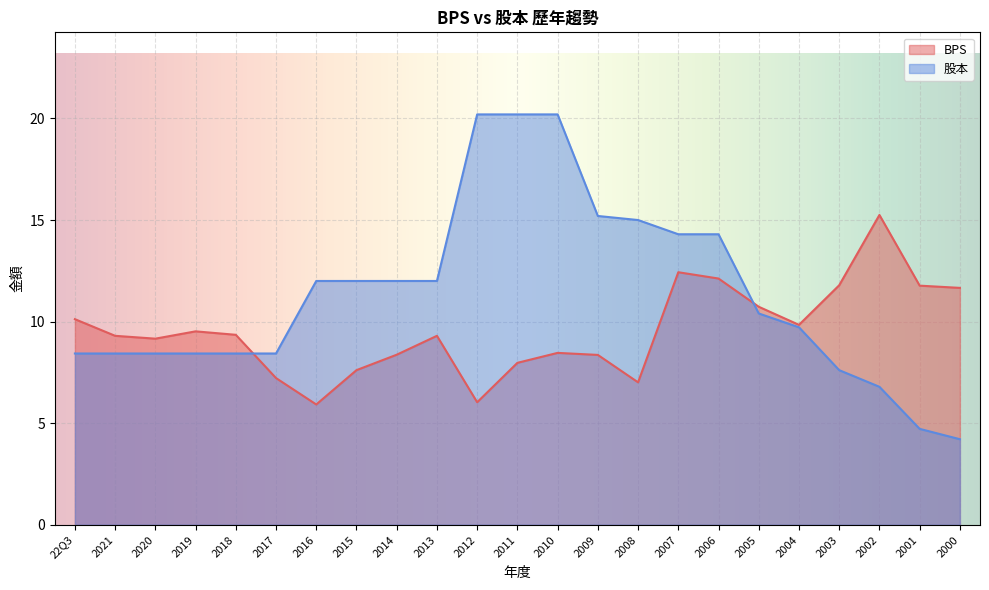

True or false: BPS and 股本 intersect in this chart.

True